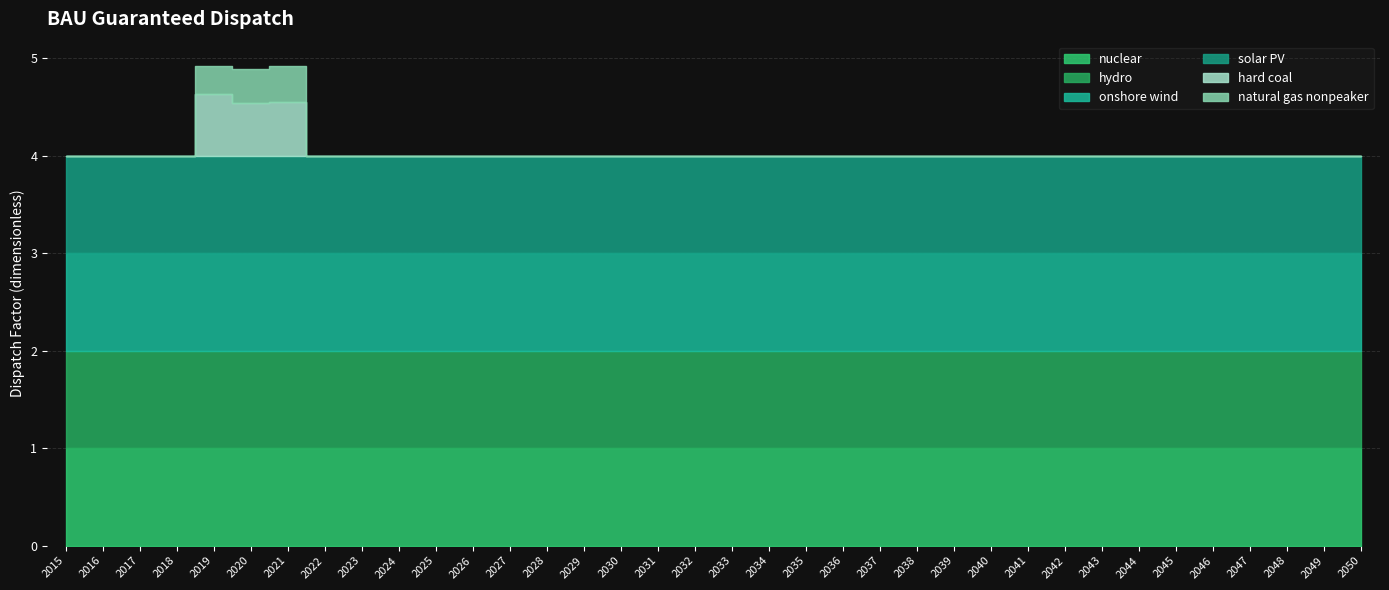

What is the total value across all series at 2024?

4.0